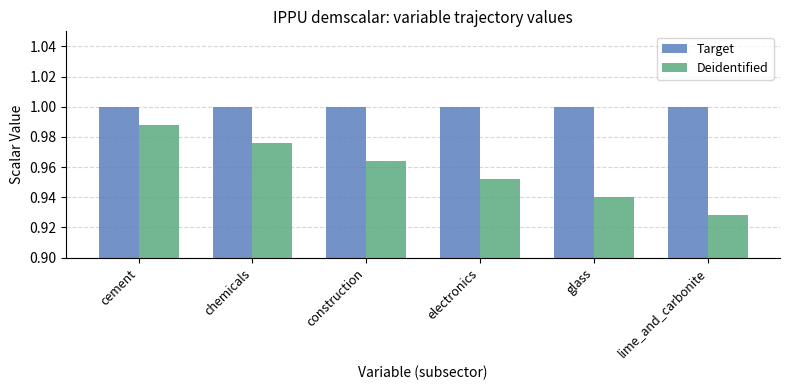

At lime_and_carbonite, list the series in order from smallest to largest.

Deidentified, Target